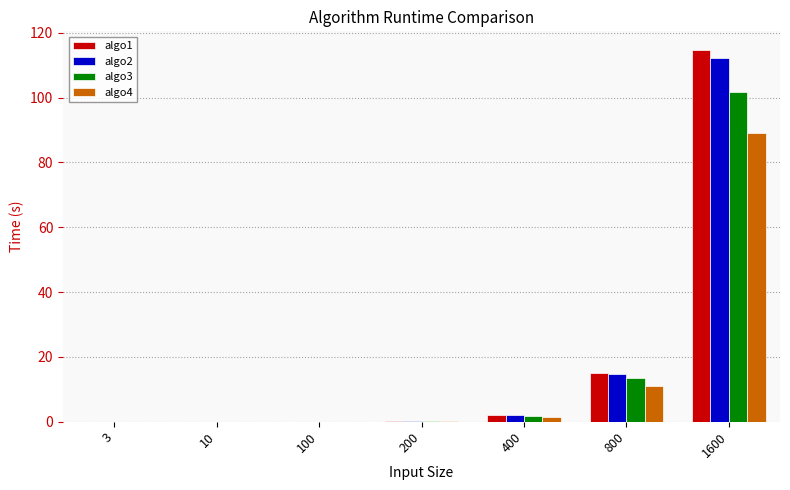

What is the sum of the algo1 values at 200 and 800?

15.3